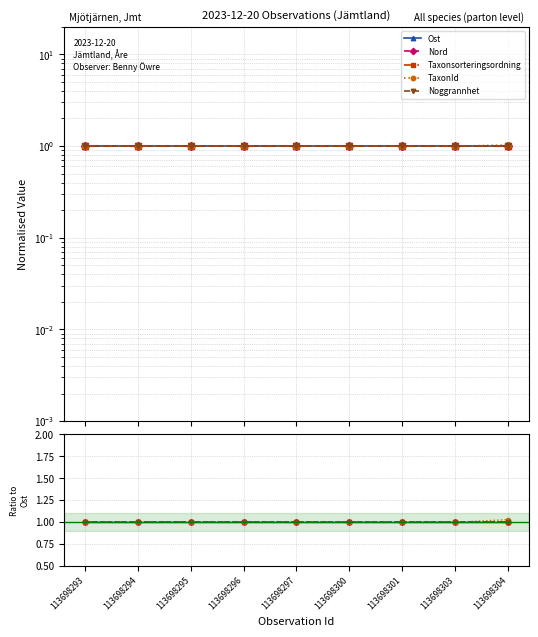

True or false: Nord has a value of 1.0 at 113698296.

True